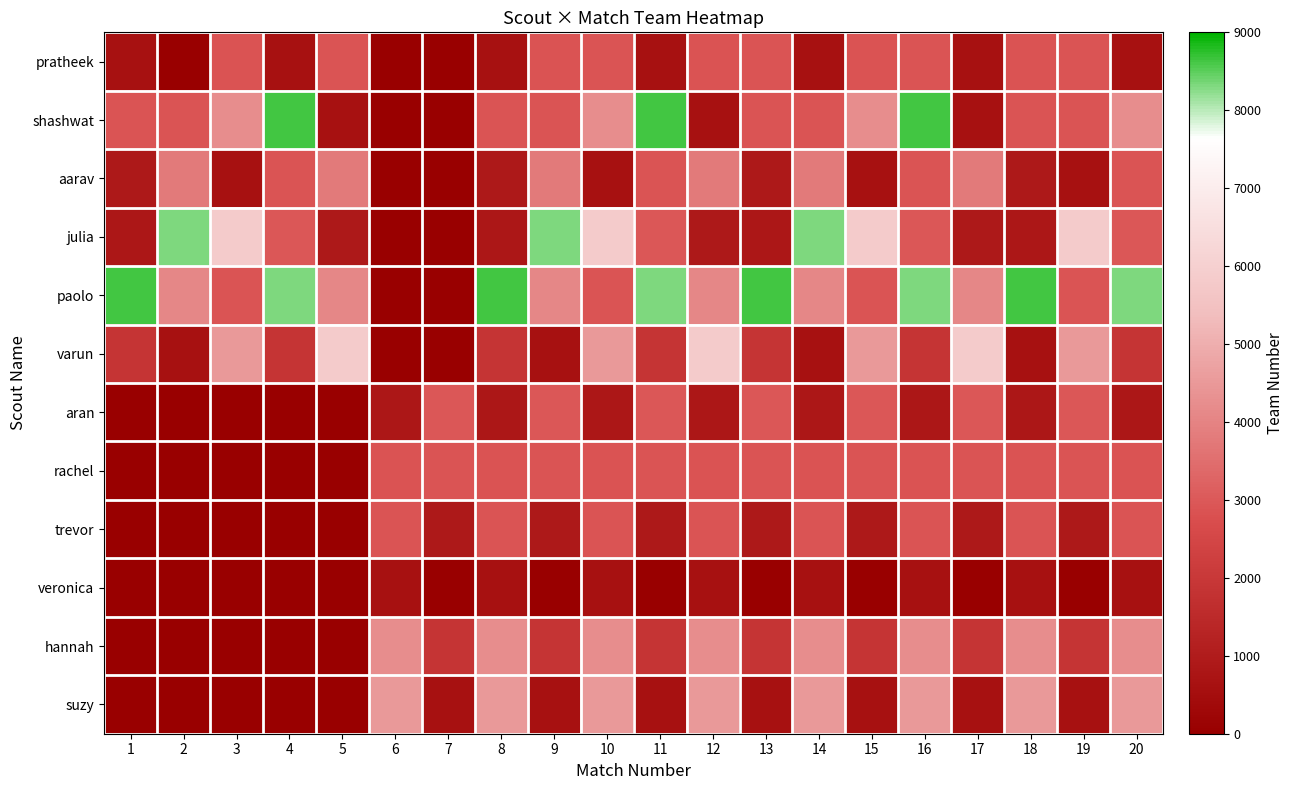

Reading left to right, list all the values displayed in this chart.

pratheek: 1=611	2=0	3=2849	4=611	5=2914	6=0	7=0	8=611	9=2849	10=2914	11=611	12=2849	13=2914	14=611	15=2849	16=2914	17=611	18=2849	19=2914	20=611
shashwat: 1=2900	2=2912	3=4242	4=8622	5=620	6=0	7=0	8=2900	9=2912	10=4242	11=8622	12=620	13=2900	14=2912	15=4242	16=8622	17=620	18=2900	19=2912	20=4242
aarav: 1=888	2=3793	3=620	4=2912	5=3793	6=0	7=0	8=888	9=3793	10=620	11=2912	12=3793	13=888	14=3793	15=620	16=2912	17=3793	18=888	19=620	20=2912
julia: 1=836	2=8326	3=5830	4=2988	5=888	6=0	7=0	8=836	9=8326	10=5830	11=2988	12=888	13=836	14=8326	15=5830	16=2988	17=888	18=836	19=5830	20=2988
paolo: 1=8622	2=4099	3=2914	4=8326	5=4099	6=0	7=0	8=8622	9=4099	10=2914	11=8326	12=4099	13=8622	14=4099	15=2914	16=8326	17=4099	18=8622	19=2914	20=8326
varun: 1=1895	2=612	3=4505	4=1895	5=5830	6=0	7=0	8=1895	9=612	10=4505	11=1895	12=5830	13=1895	14=612	15=4505	16=1895	17=5830	18=612	19=4505	20=1895
aran: 1=0	2=0	3=0	4=0	5=0	6=836	7=2988	8=836	9=2988	10=836	11=2988	12=836	13=2988	14=836	15=2988	16=836	17=2988	18=836	19=2988	20=836
rachel: 1=0	2=0	3=0	4=0	5=0	6=2849	7=2914	8=2849	9=2914	10=2849	11=2914	12=2849	13=2914	14=2849	15=2914	16=2849	17=2914	18=2849	19=2914	20=2849
trevor: 1=0	2=0	3=0	4=0	5=0	6=2900	7=888	8=2900	9=888	10=2900	11=888	12=2900	13=888	14=2900	15=888	16=2900	17=888	18=2900	19=888	20=2900
veronica: 1=0	2=0	3=0	4=0	5=0	6=612	7=0	8=612	9=0	10=612	11=0	12=612	13=0	14=612	15=0	16=612	17=0	18=612	19=0	20=612
hannah: 1=0	2=0	3=0	4=0	5=0	6=4242	7=1895	8=4242	9=1895	10=4242	11=1895	12=4242	13=1895	14=4242	15=1895	16=4242	17=1895	18=4242	19=1895	20=4242
suzy: 1=0	2=0	3=0	4=0	5=0	6=4505	7=620	8=4505	9=620	10=4505	11=620	12=4505	13=620	14=4505	15=620	16=4505	17=620	18=4505	19=620	20=4505